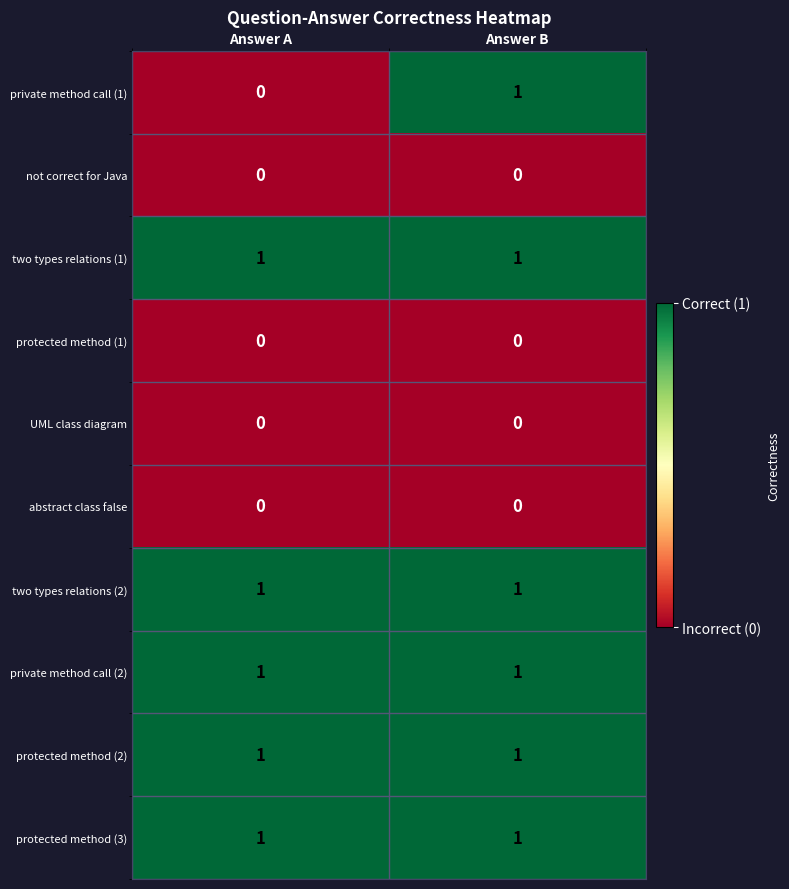

At which label is private method call (1) closest to 0?

Answer A